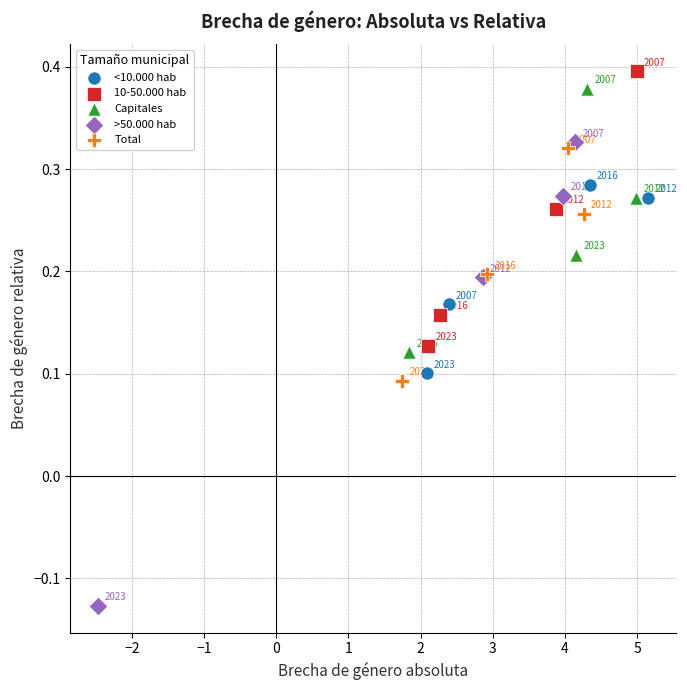

Which series has the largest Y range (max minus min)?

>50.000 hab